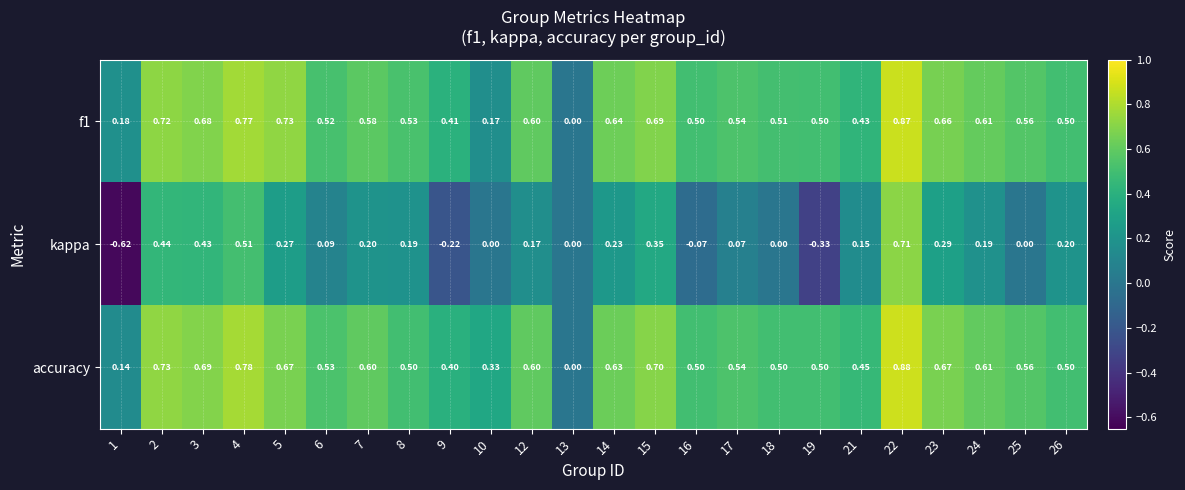

Which series has the largest range (max minus min)?

kappa